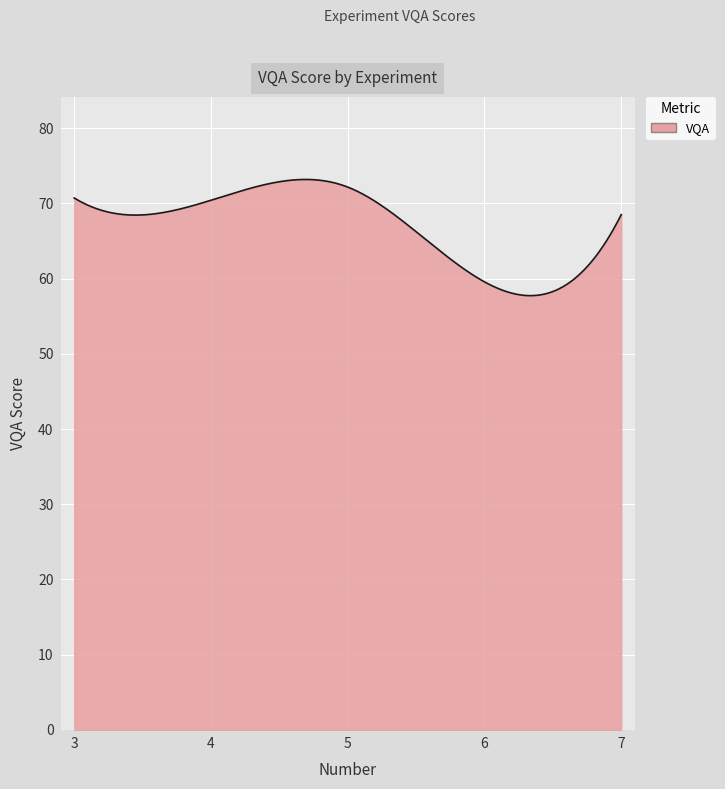

What is the difference between the second highest and second lowest values?

15.4